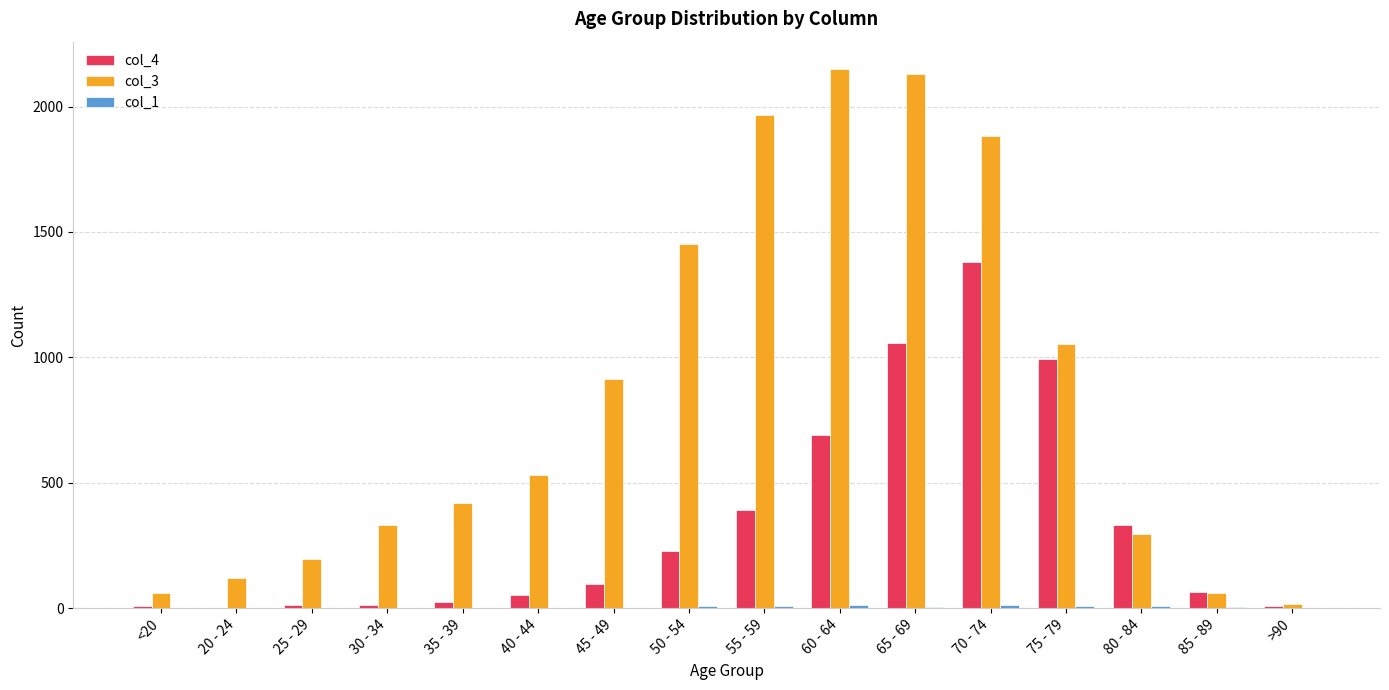

What value does the col_4 series have at 85 - 89, to the nearest 50?

50